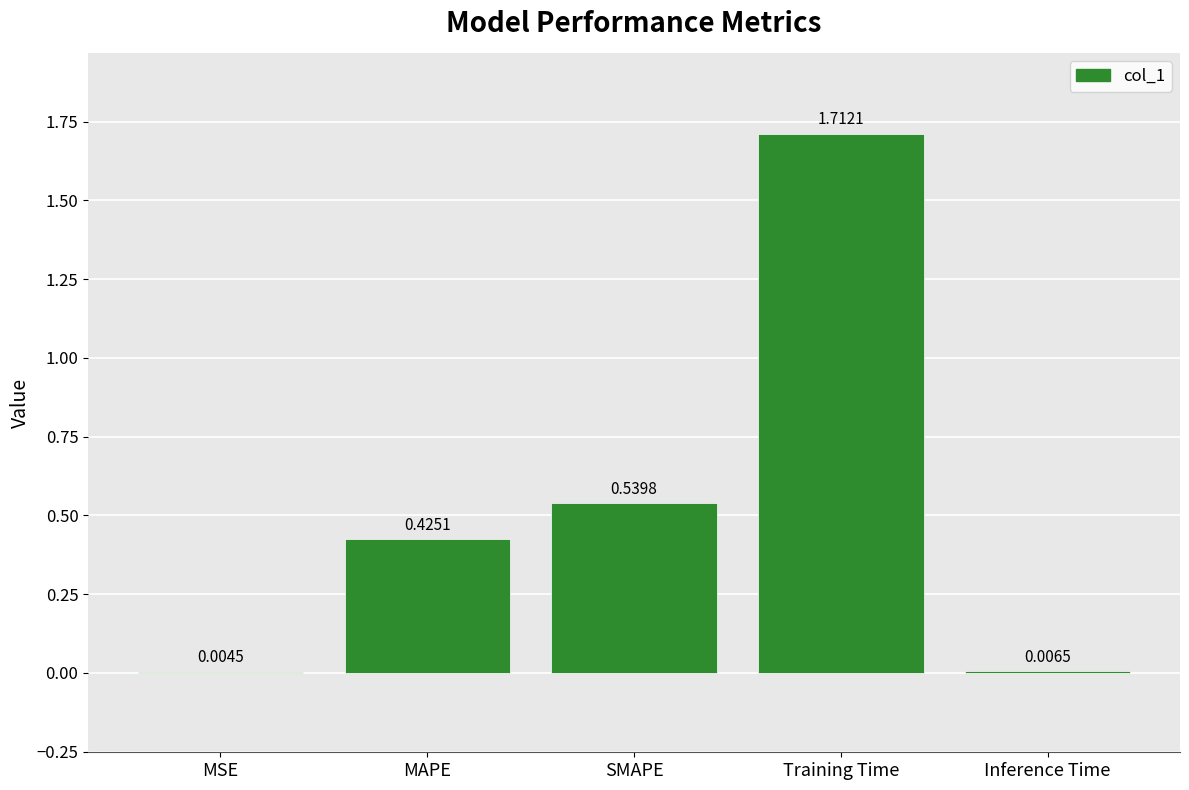

What is the change in value from SMAPE to Training Time?

+1.2